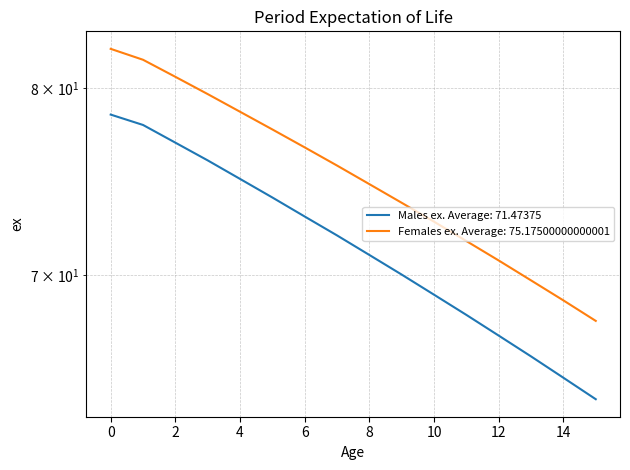

True or false: Males ex and Females ex intersect in this chart.

False